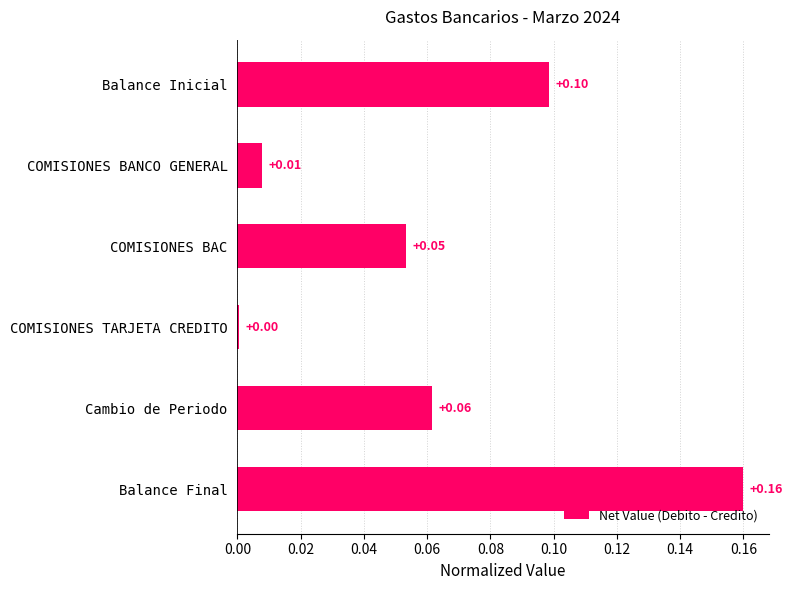

Which category has the lowest value across all series?

COMISIONES TARJETA CREDITO